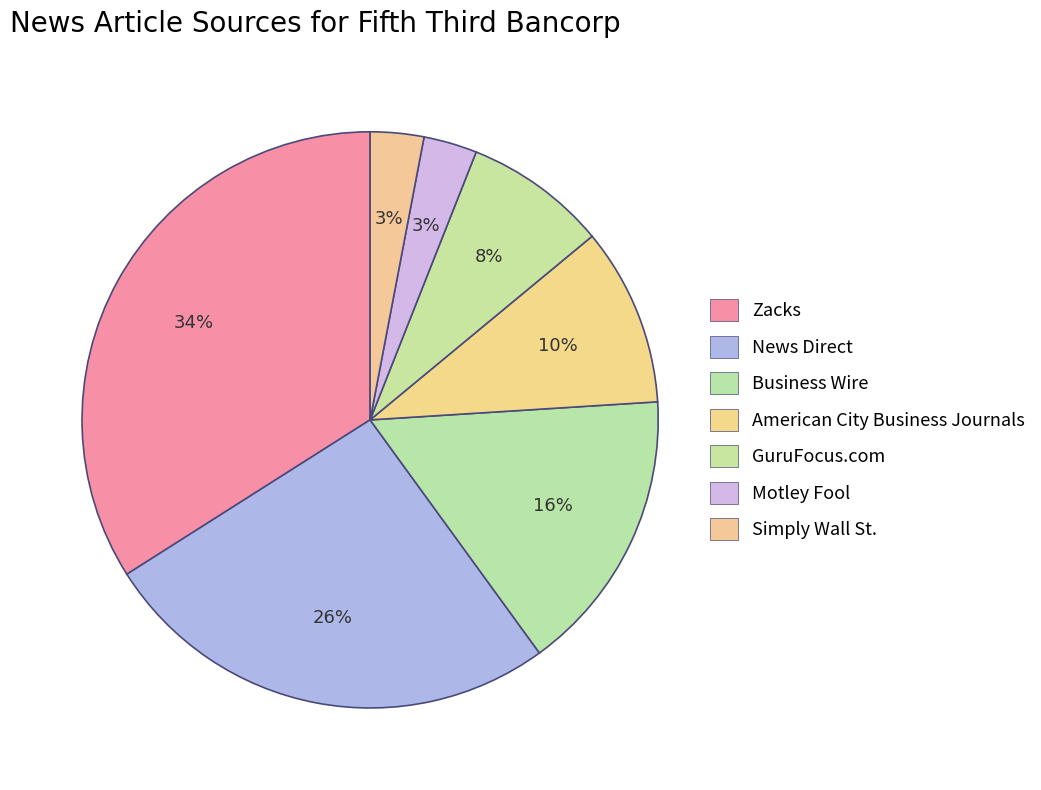

How many slices are in this pie chart?

7